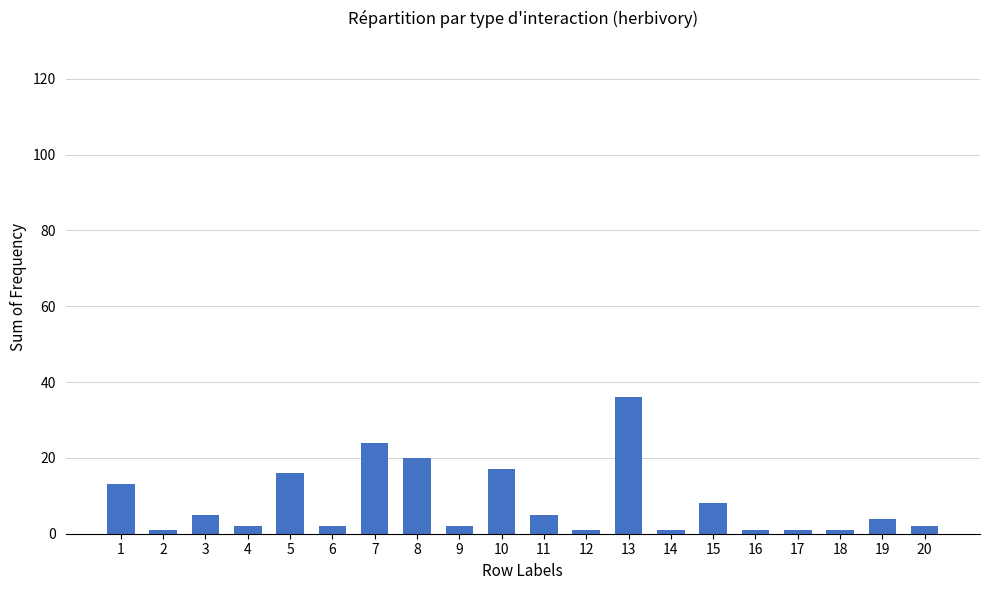

What is the ratio of the value at 8 to the value at 3?

4.0